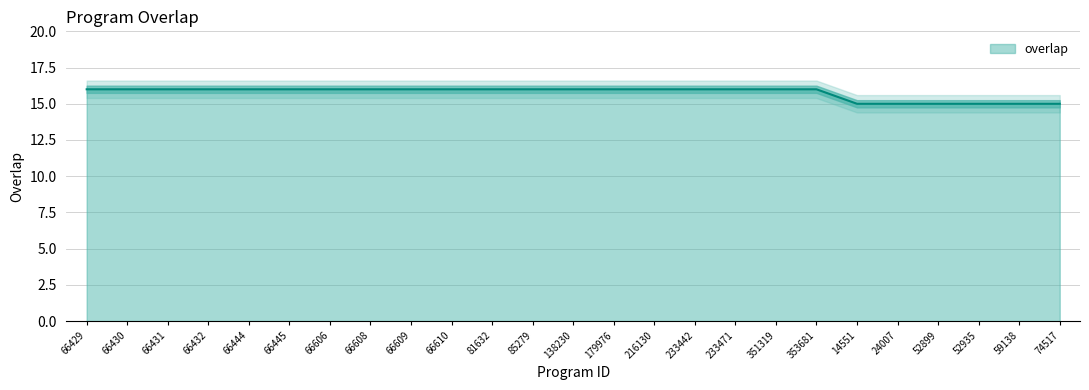

What is the smallest value displayed?

15